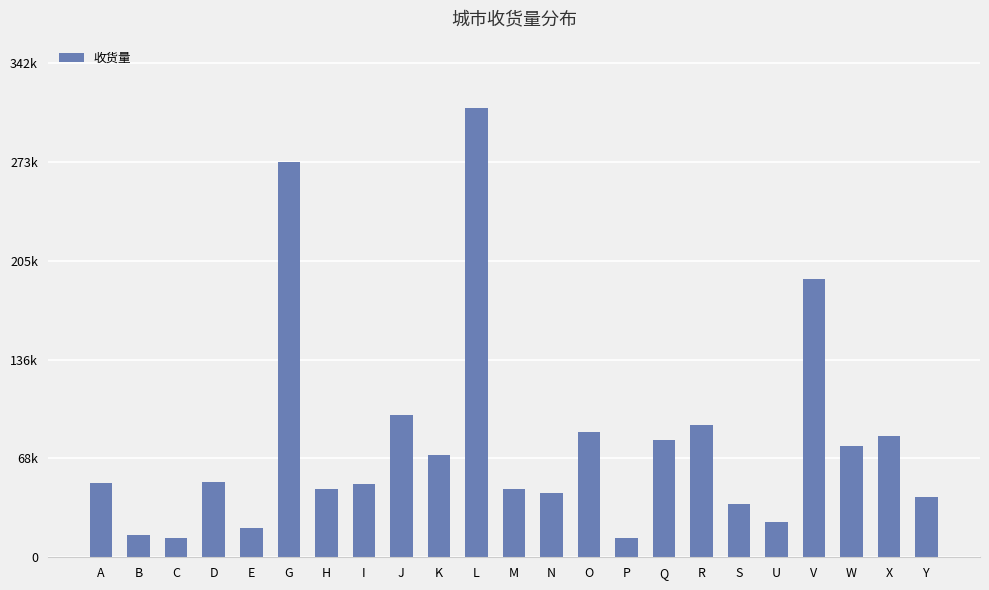

Are the bars horizontal?

No